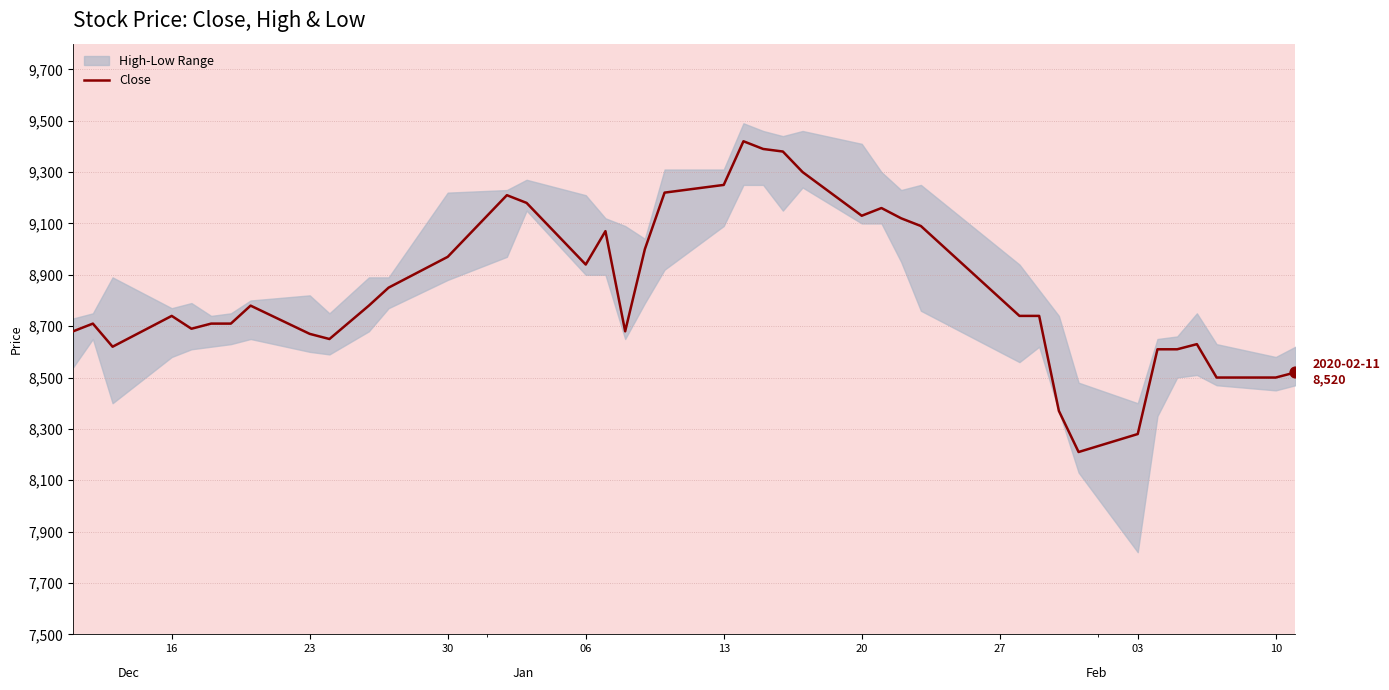

What is the ratio of the value at 20 to the value at 12?

1.0